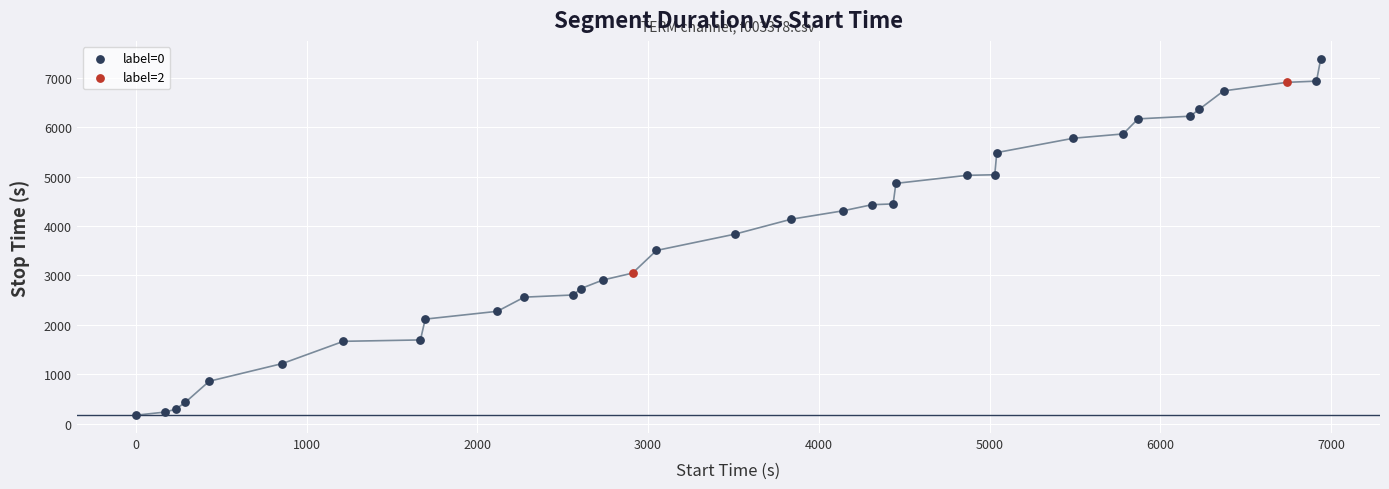

Which series reaches the minimum Y coordinate?

label=0